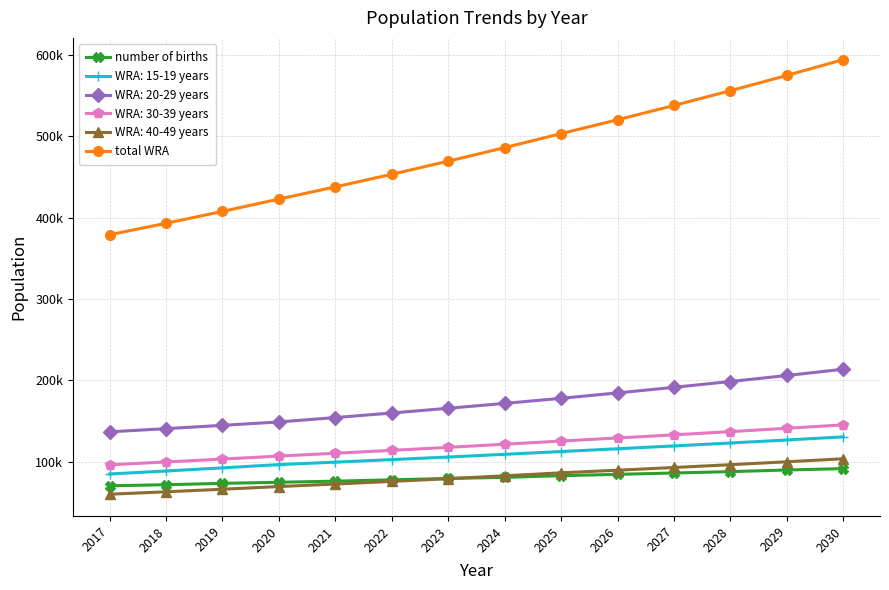

True or false: total WRA has a value of 812981.1 at 2025.

False